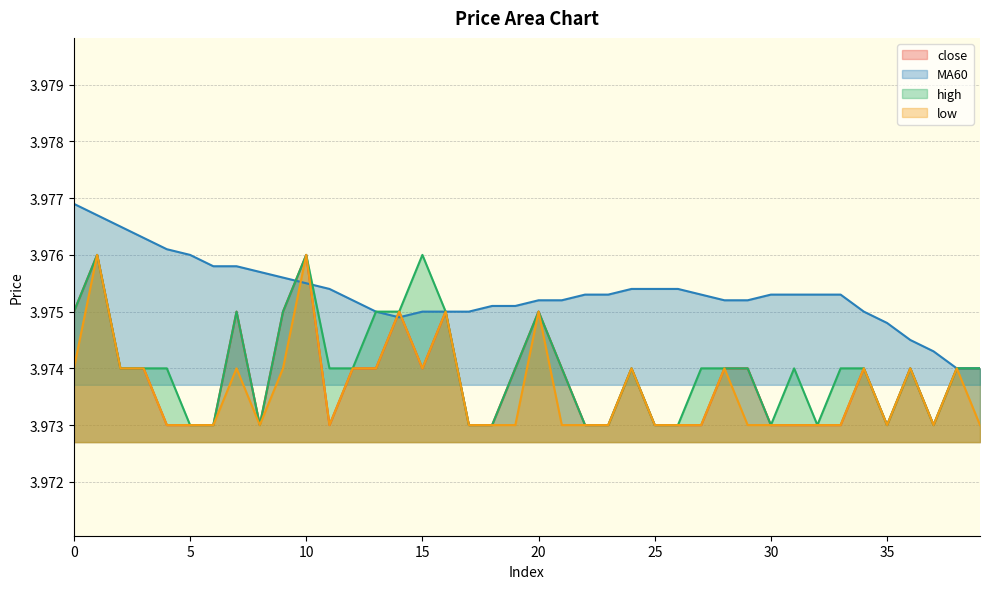

Between 6 and 24, which series saw the biggest shift?

close